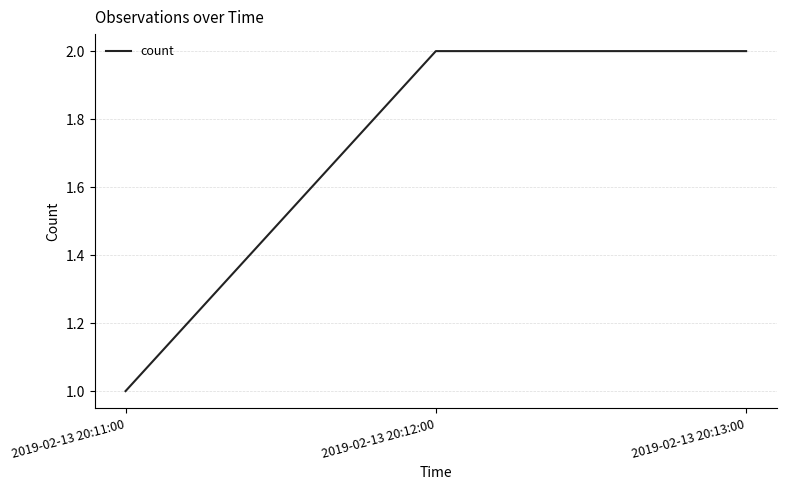

What is the sum of the values at 2019-02-13 20:12:00 and 2019-02-13 20:11:00?

3